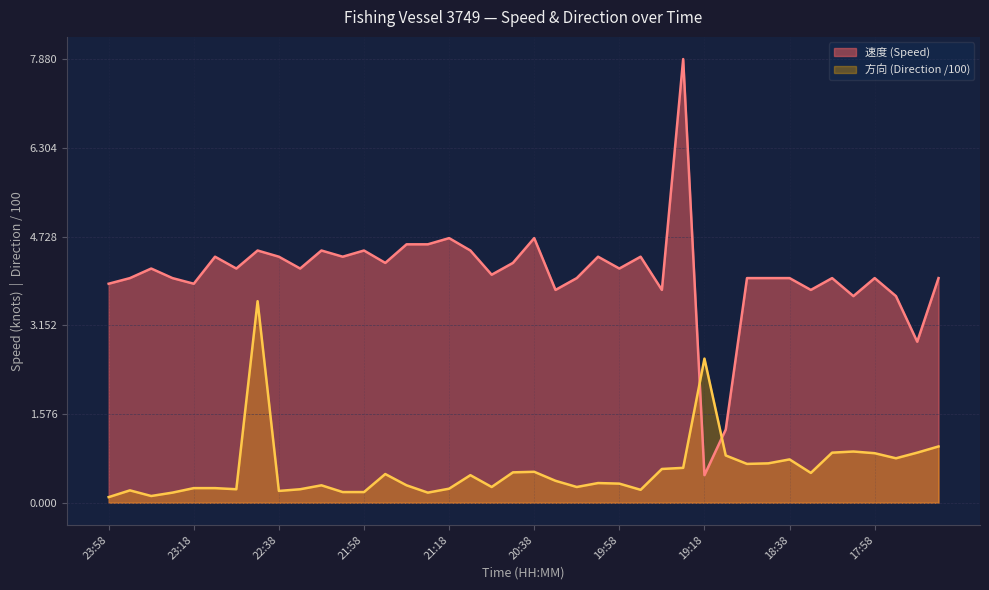

What is the difference between the second highest and minimum values in the 方向 series?

2.5